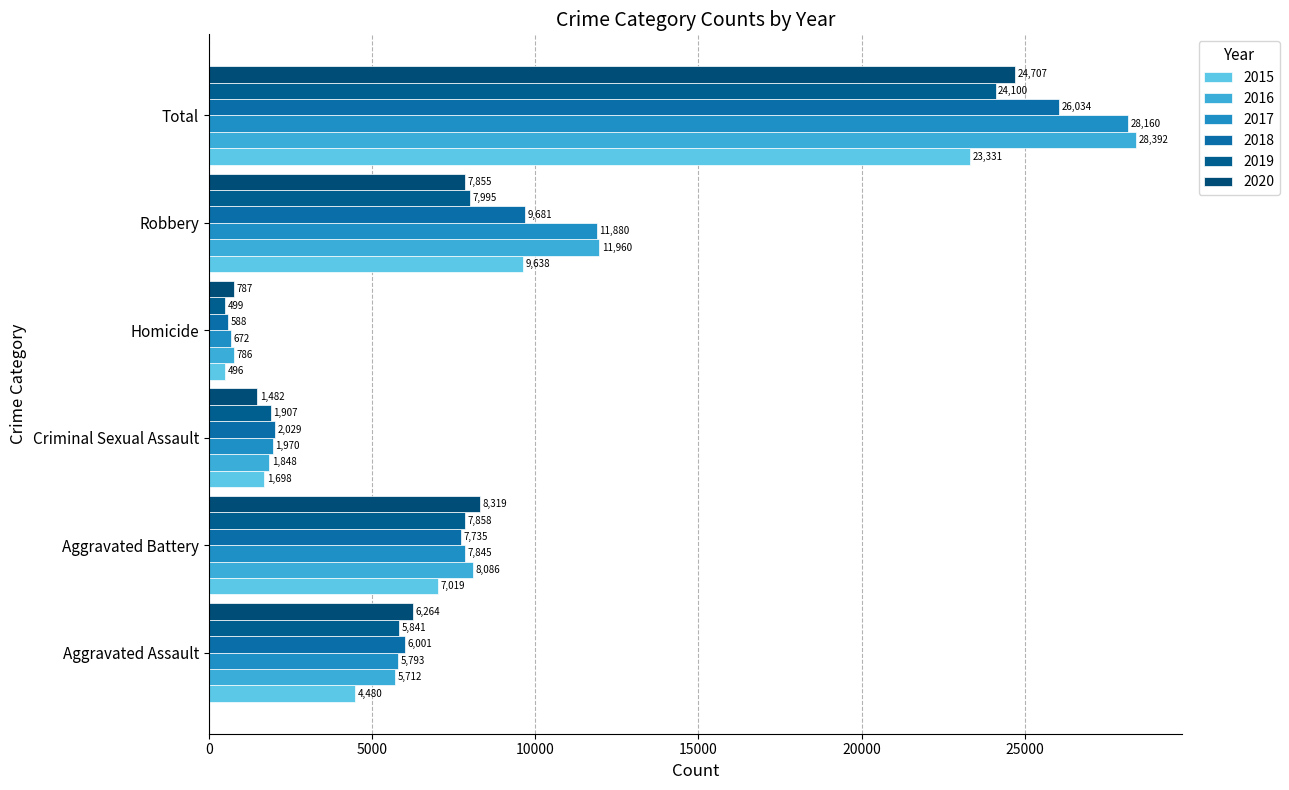

What is the maximum value shown in the chart?

28392